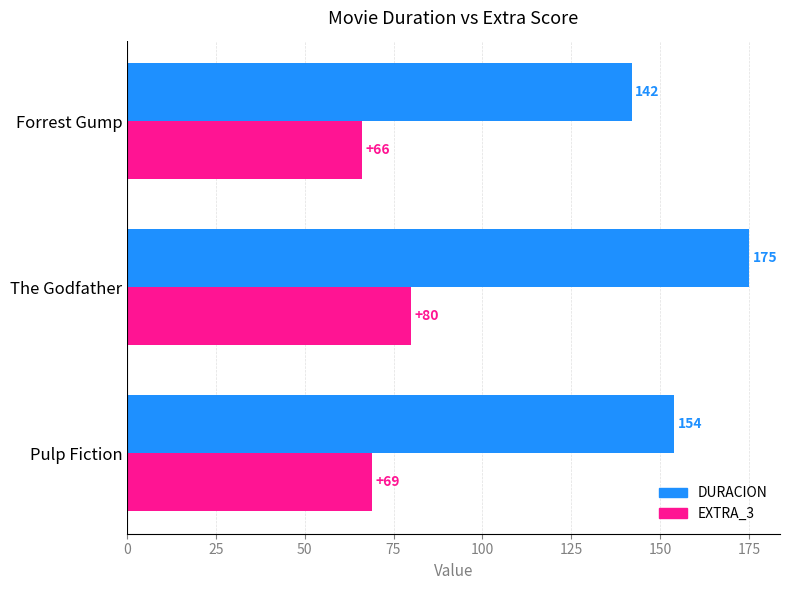

Which series has the largest range (max minus min)?

DURACION